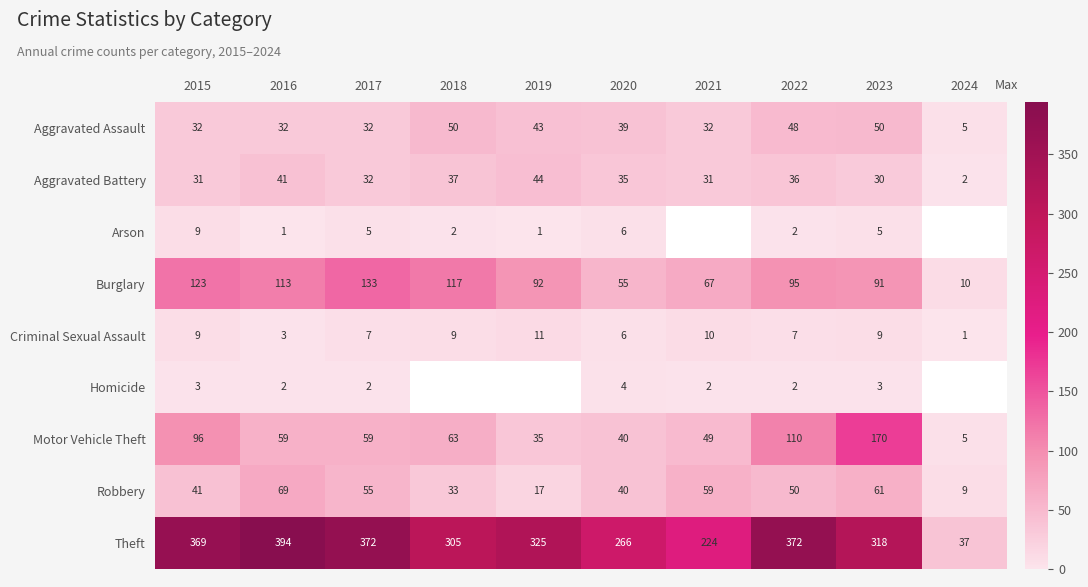

The Criminal Sexual Assault series shows 3 at 2017. True or false?

False